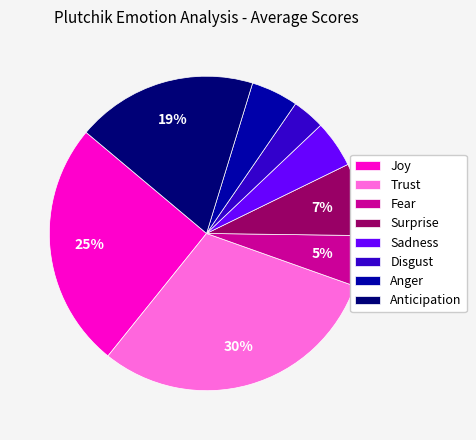

The Trust slice represents 30% of the pie. True or false?

True